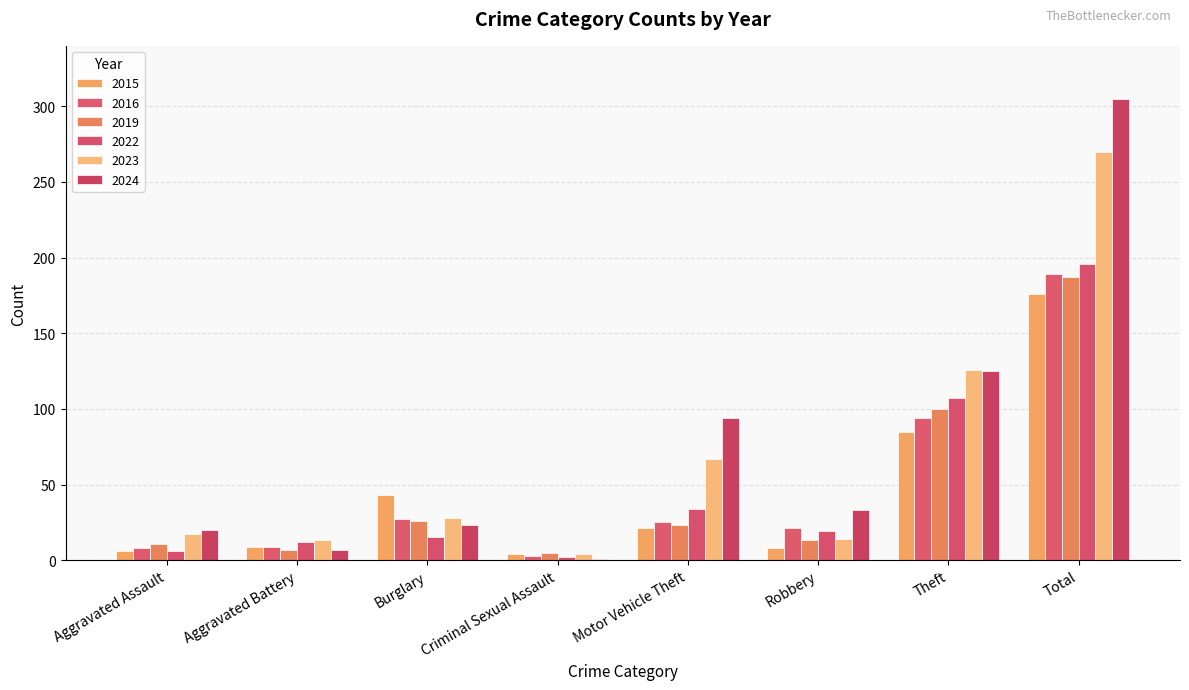

Which series has the largest total across all categories?

2024